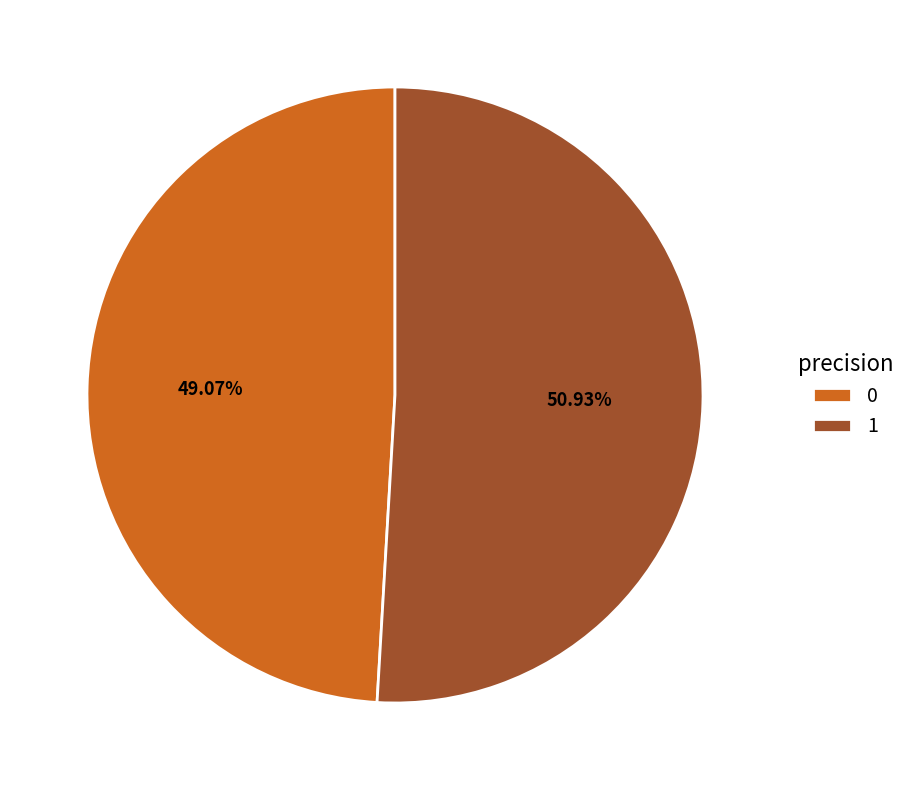

What is the majority slice?

1